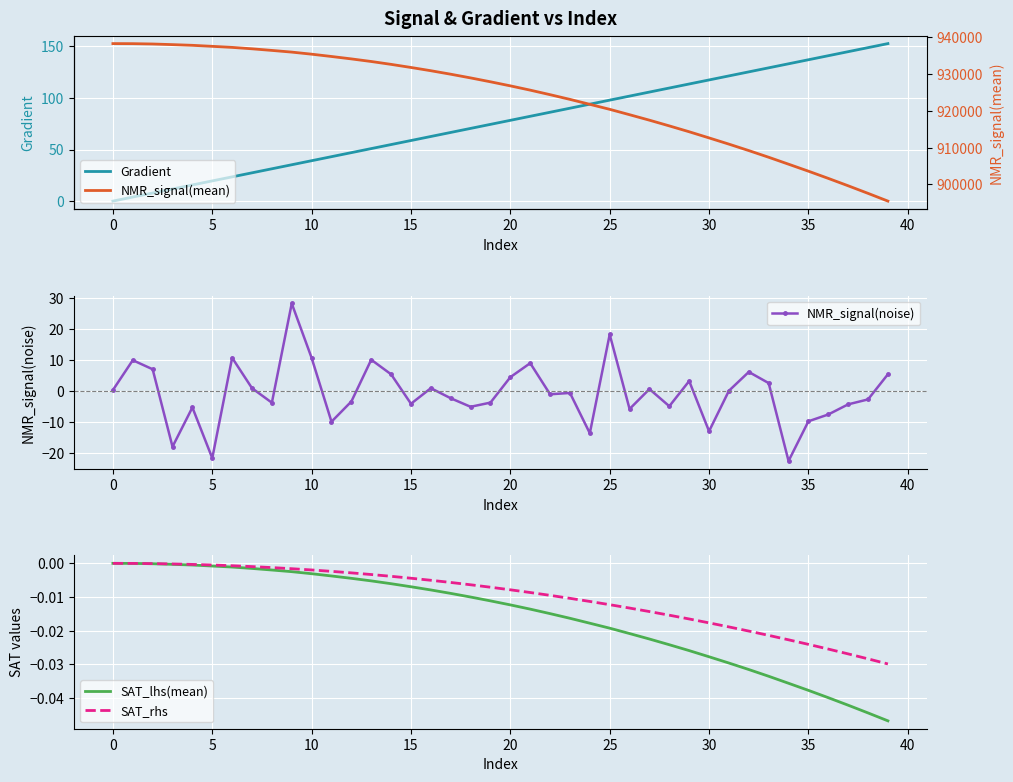

Does the chart display data point markers on the line(s)?

No